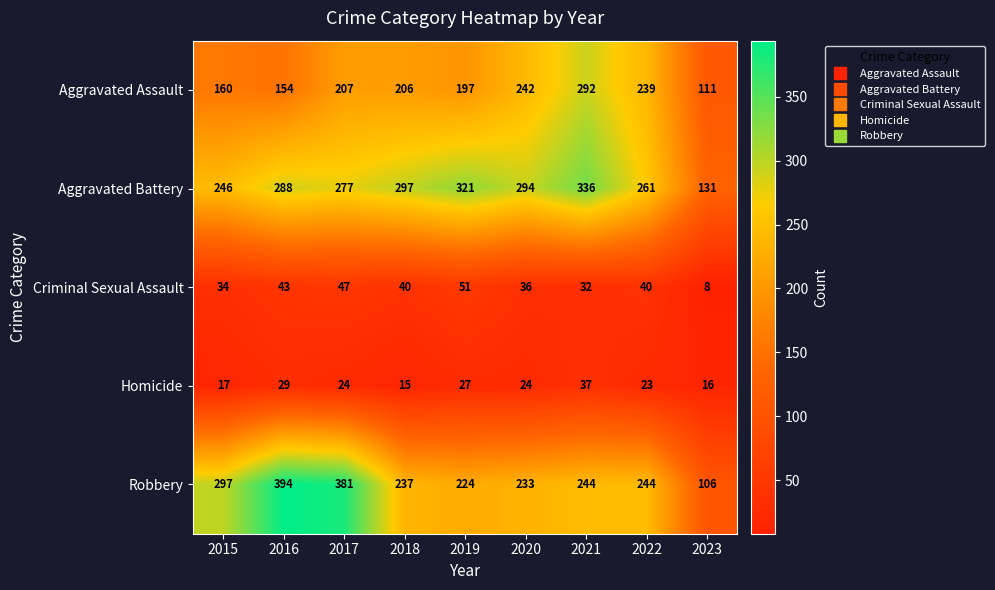

Which series has the largest range (max minus min)?

Robbery